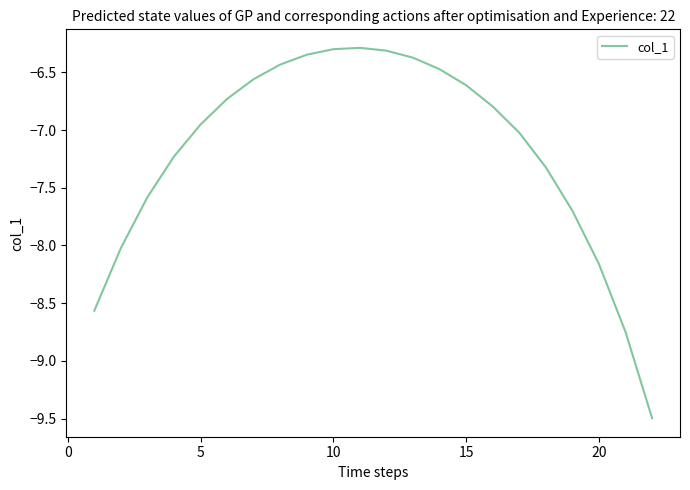

What is the smallest value displayed?

-9.5